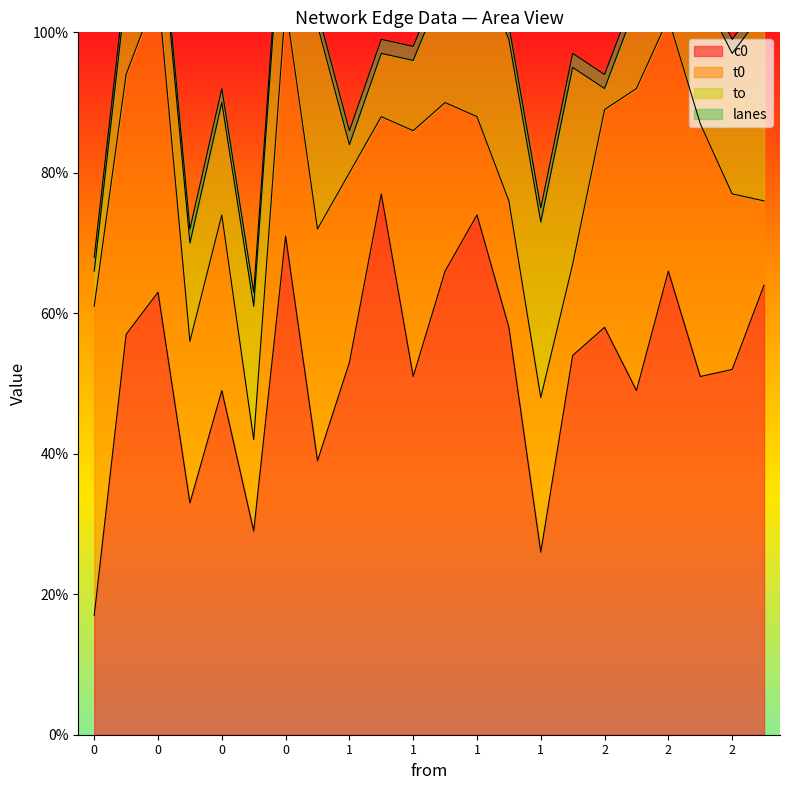

True or false: to and lanes intersect in this chart.

False